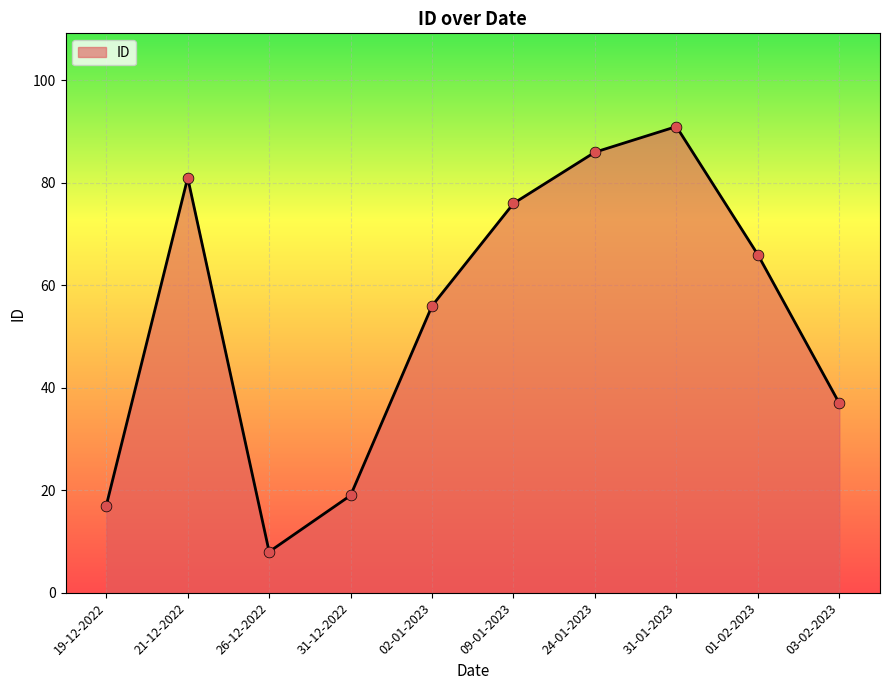

Which has a higher value, 31-12-2022 or 09-01-2023?

09-01-2023